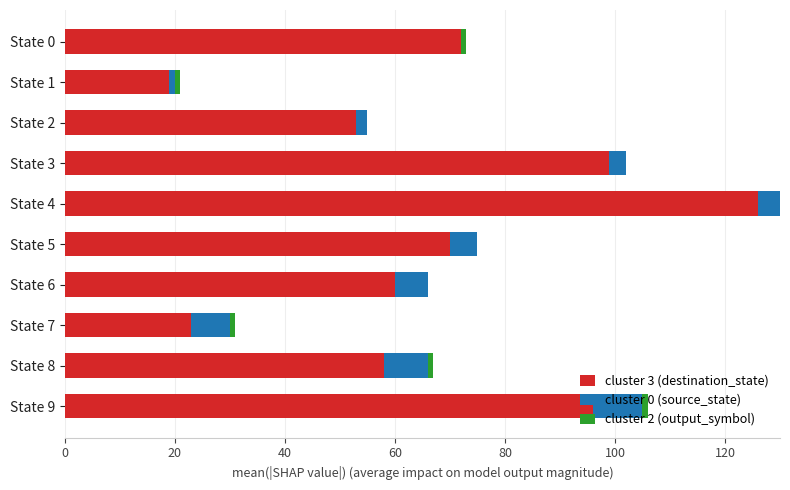

The value of cluster 3 (destination_state) at State 8 is 39. True or false?

False